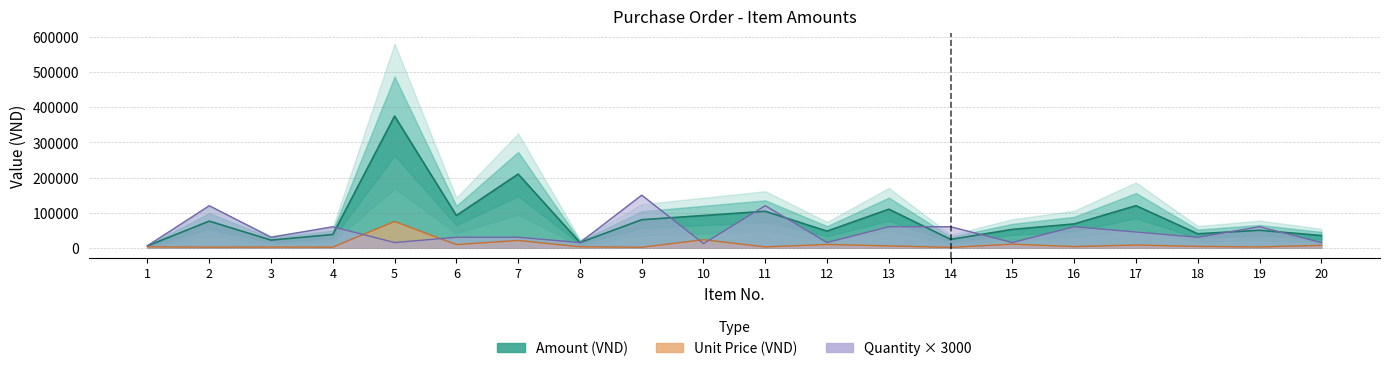

Where is Unit Price nearest to the value 38100?

10